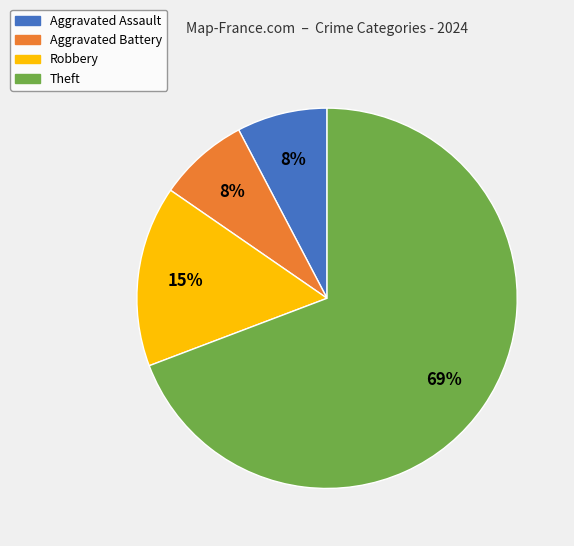

True or false: Aggravated Assault accounts for 8% of the total.

True